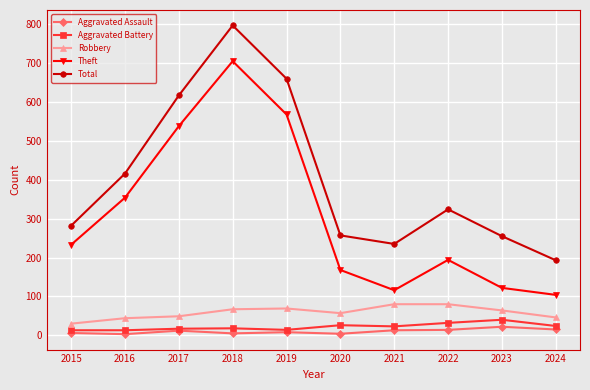

True or false: Aggravated Assault and Total cross at least once.

False